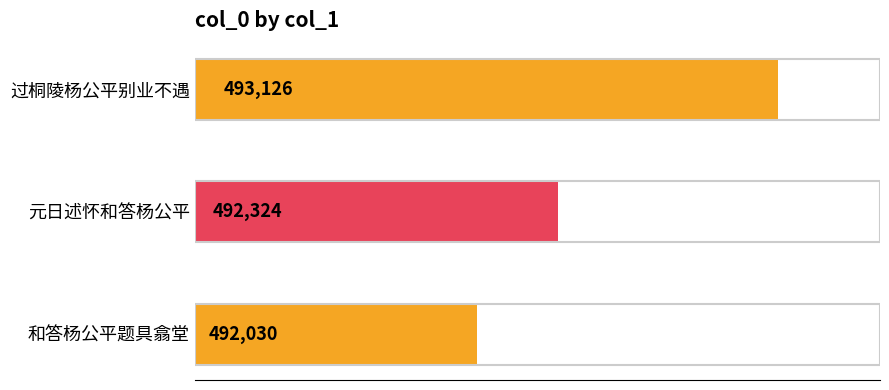

What is the difference between the maximum and minimum values?

1096